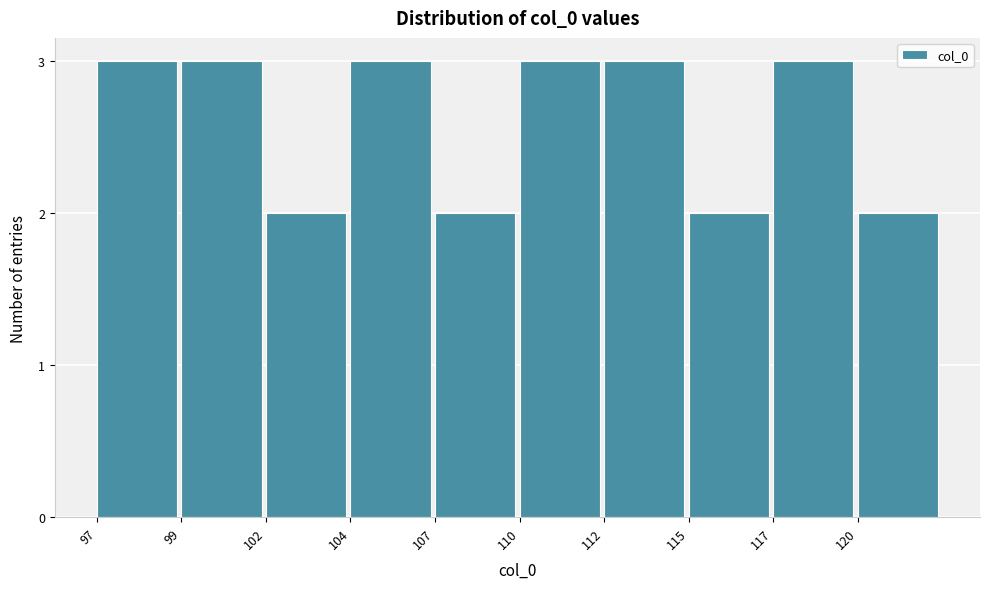

Reading left to right, what are all the values shown in this chart?

97=3	99=3	102=2	104=3	107=2	110=3	112=3	115=2	117=3	120=2